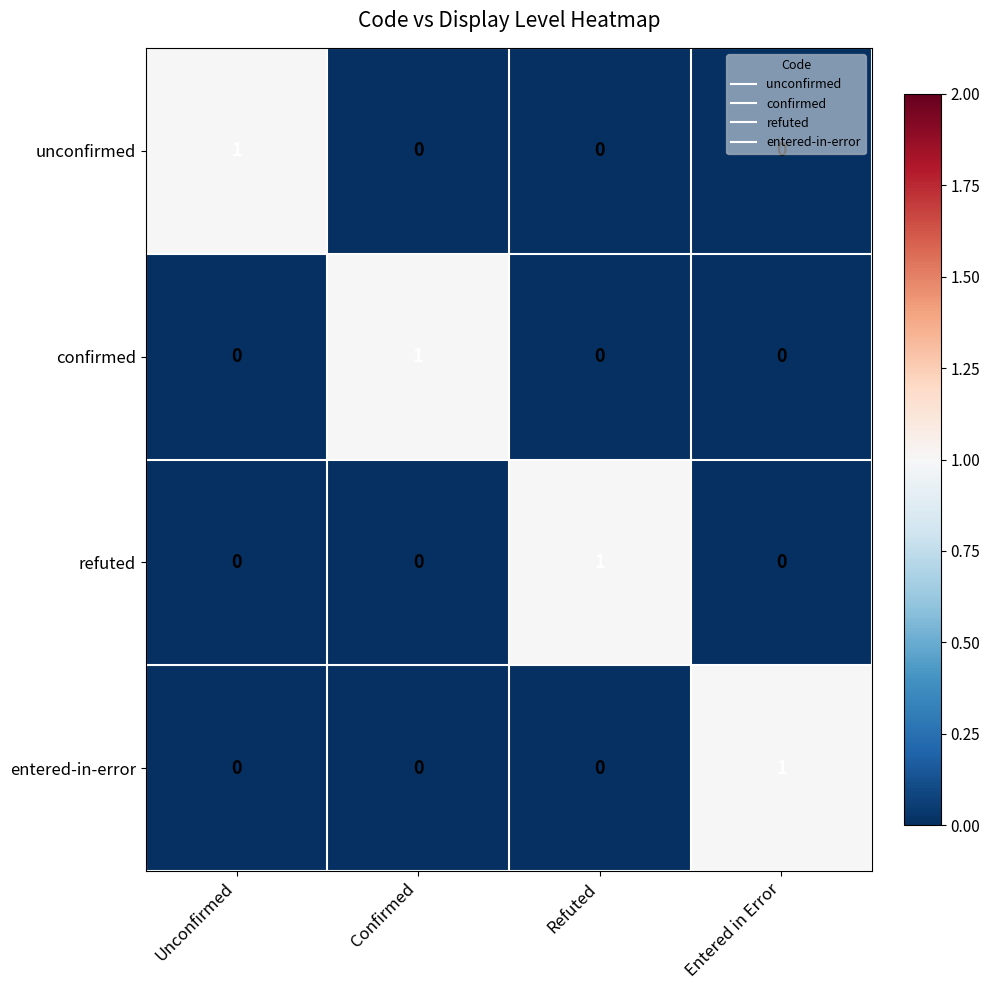

The value of refuted at Refuted is 0. True or false?

False